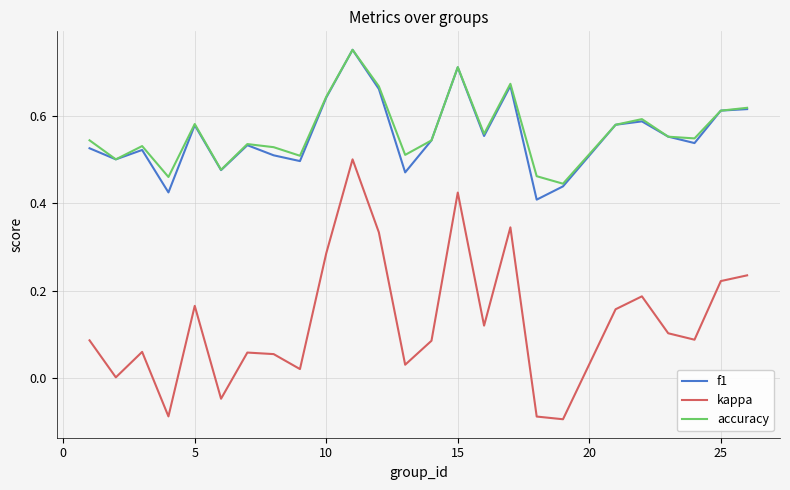

Which series has the largest range (max minus min)?

kappa